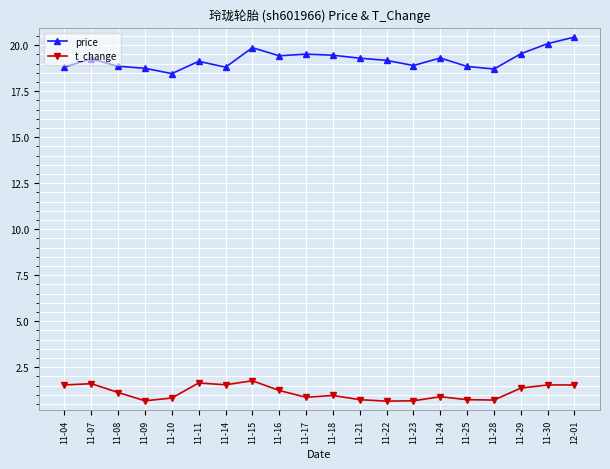

What is the label of the 3rd point from the right?

11-29